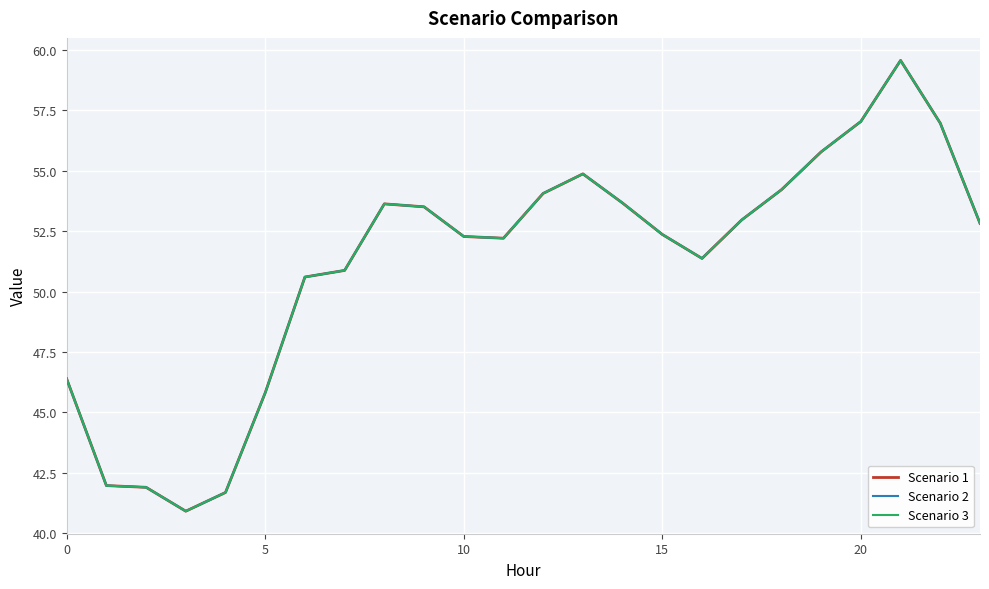

Does the chart have visible grid lines?

Yes